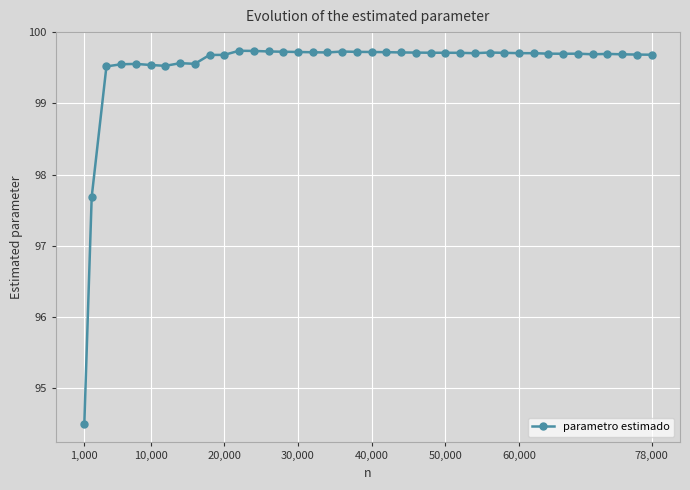

What is the maximum value shown in the chart?

99.7